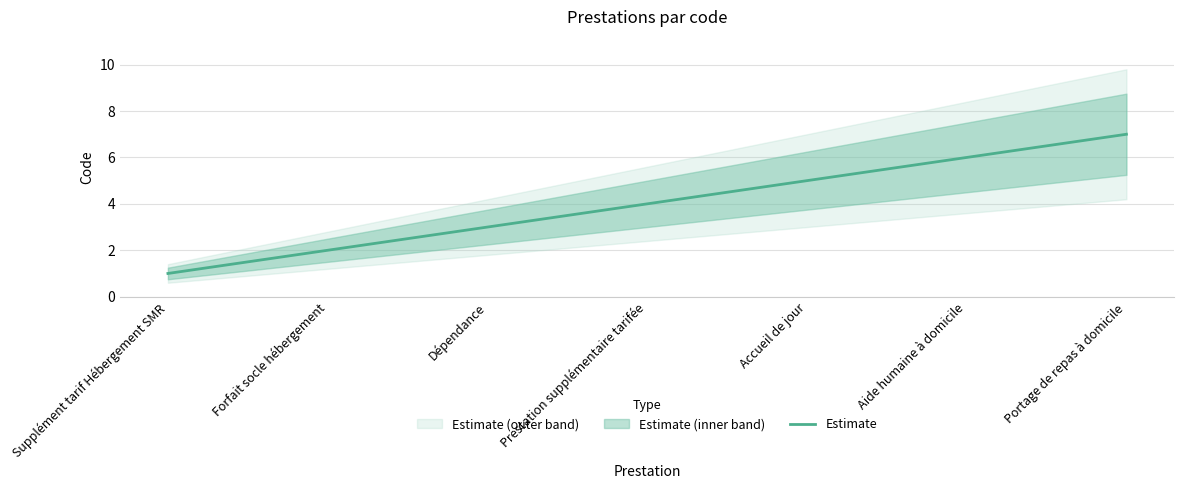

What is the approximate value at Supplément tarif Hébergement SMR?

1